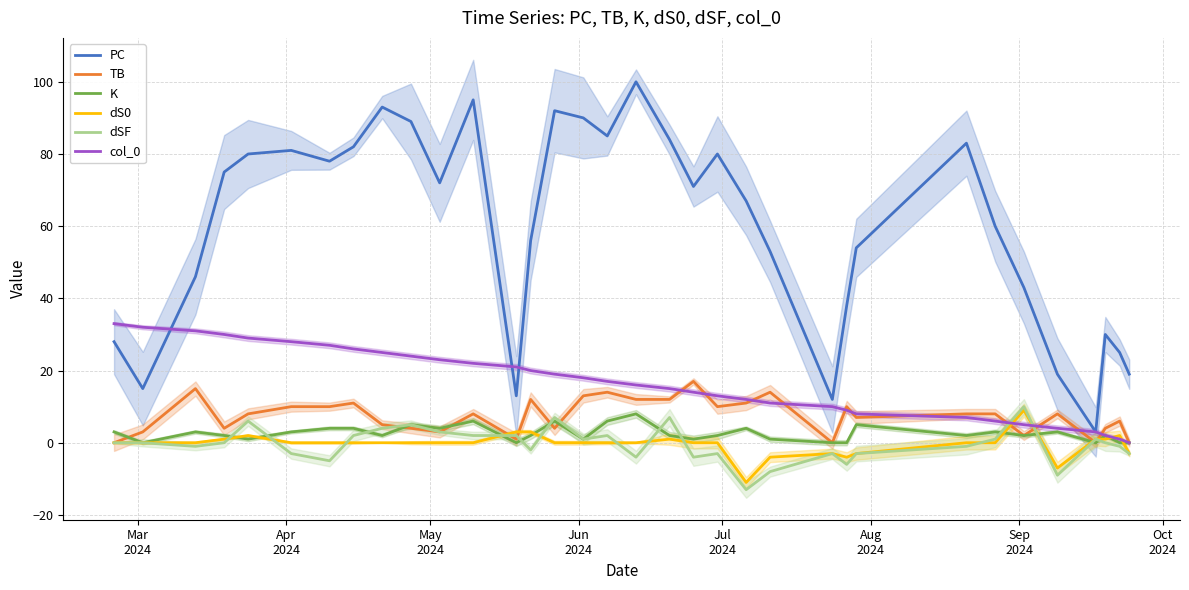

What is the minimum value for dSF?

-13